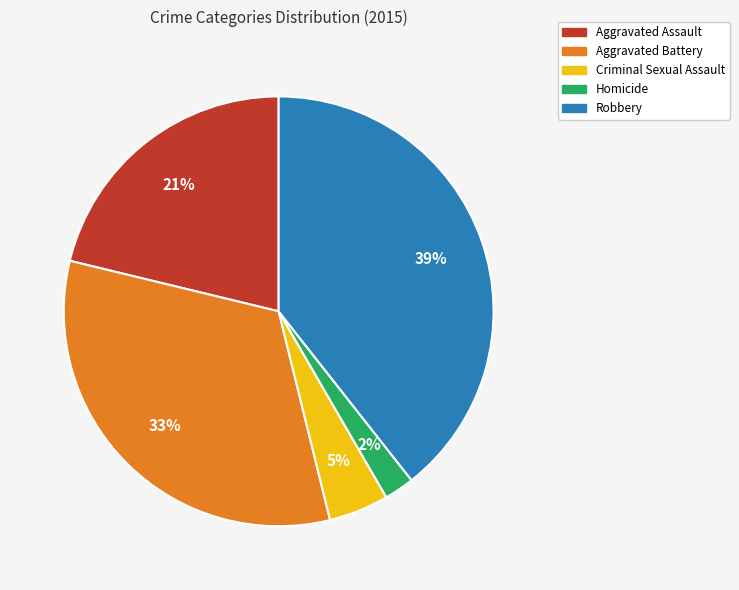

To the nearest percent, what is the combined percentage of Robbery and Criminal Sexual Assault?

44%